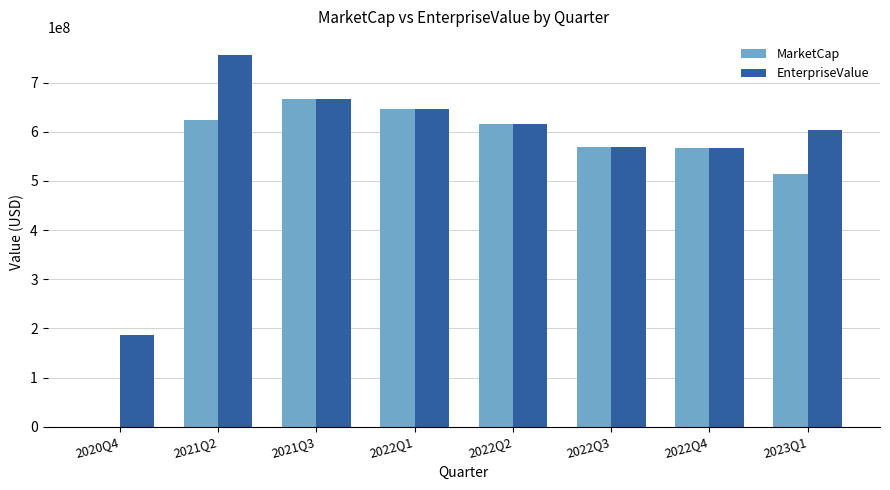

Where is MarketCap nearest to the value 333432627?

2023Q1